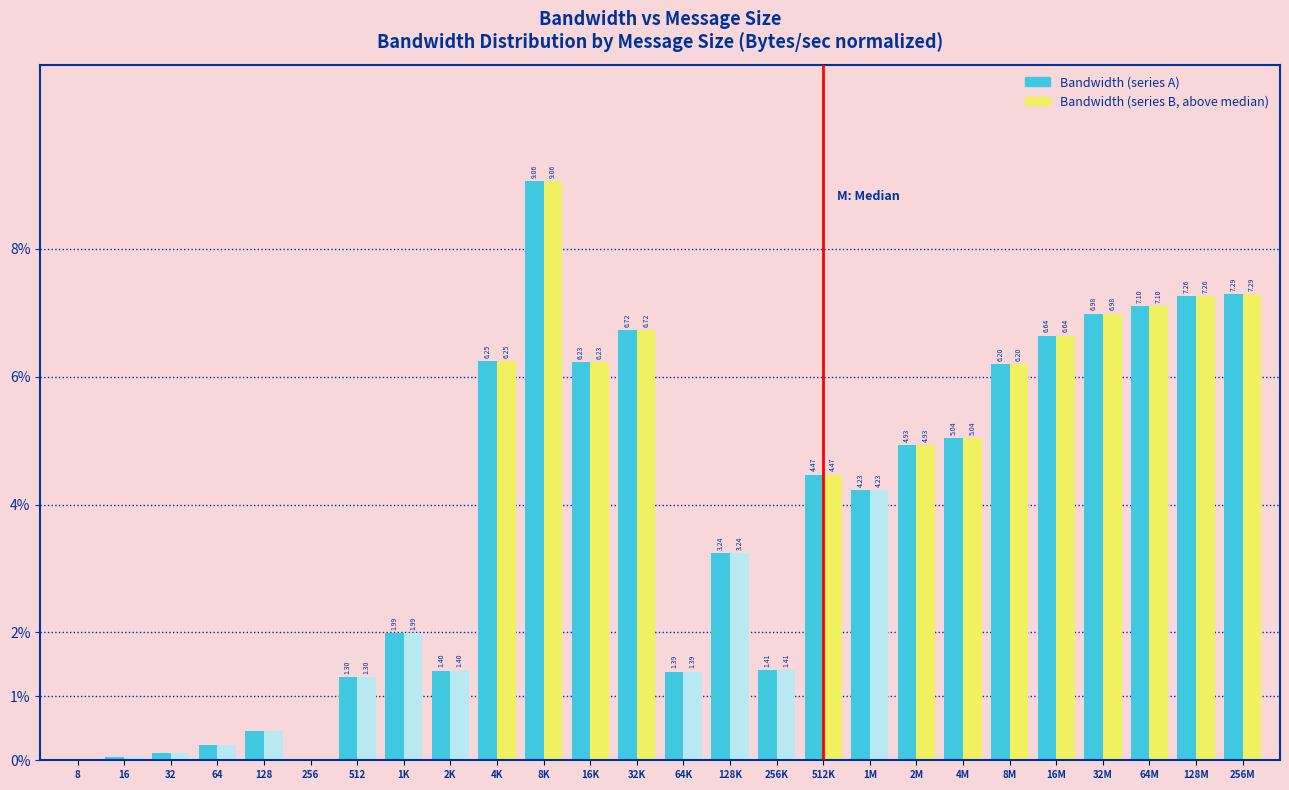

At which category is the sum across all series the highest?

8K